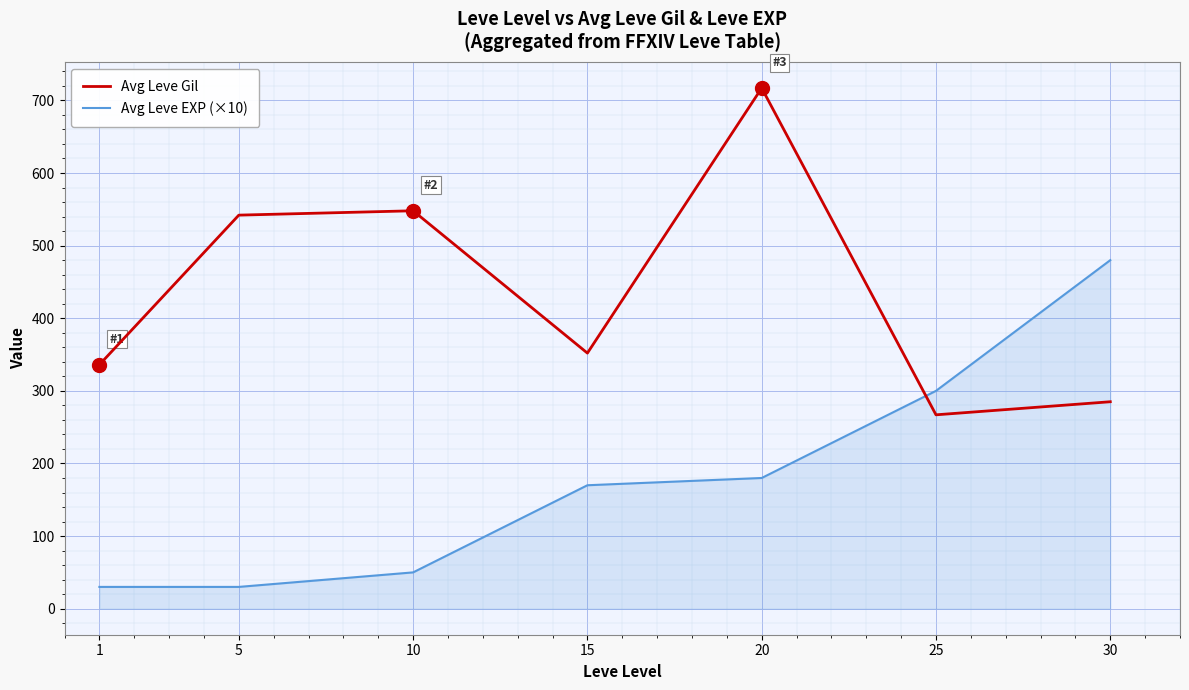

After their last crossing, which series has the higher values: Avg Leve EXP (×10) or Avg Leve Gil?

Avg Leve EXP (×10)